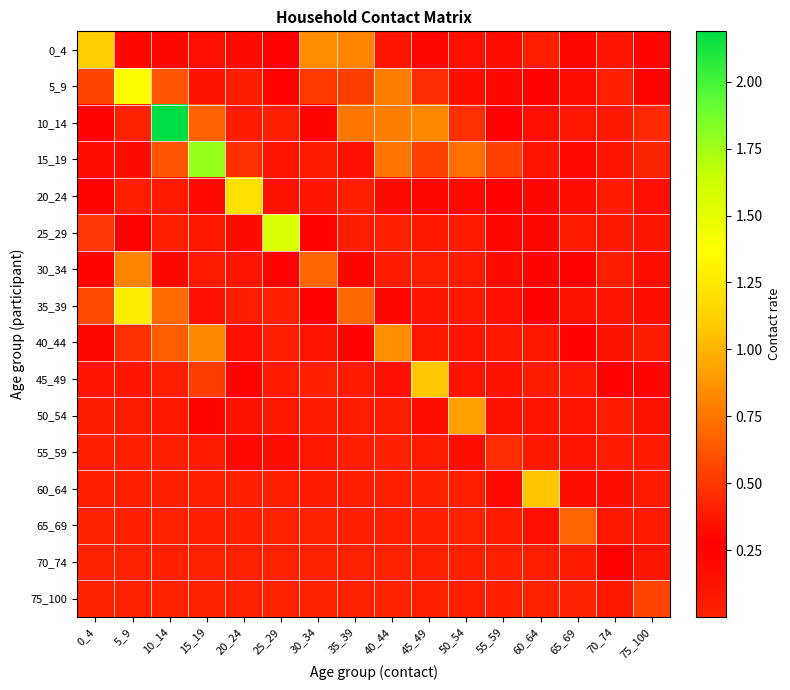

Rank the series by their maximum value, from highest to lowest.

10_14, 15_19, 25_29, 5_9, 35_39, 20_24, 0_4, 45_49, 60_64, 50_54, 40_44, 30_34, 65_69, 75_100, 55_59, 70_74